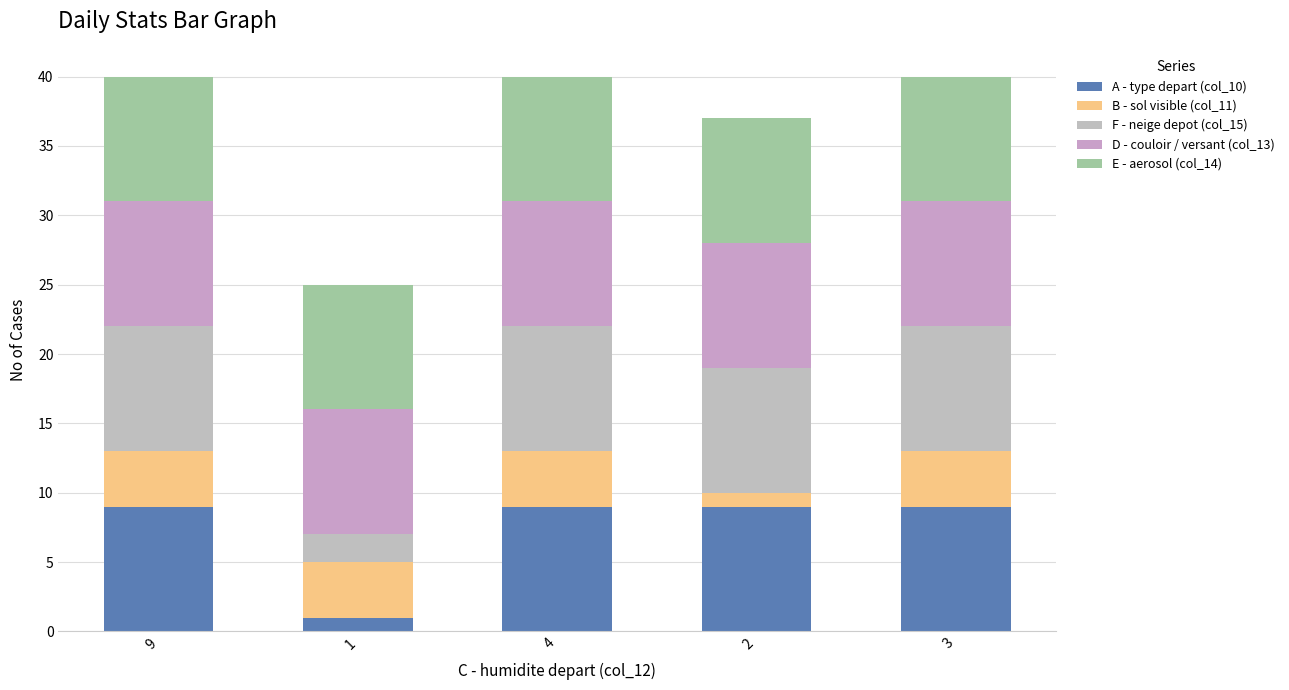

List the labels in order of E - aerosol (col_14) value, smallest first.

9, 1, 4, 2, 3